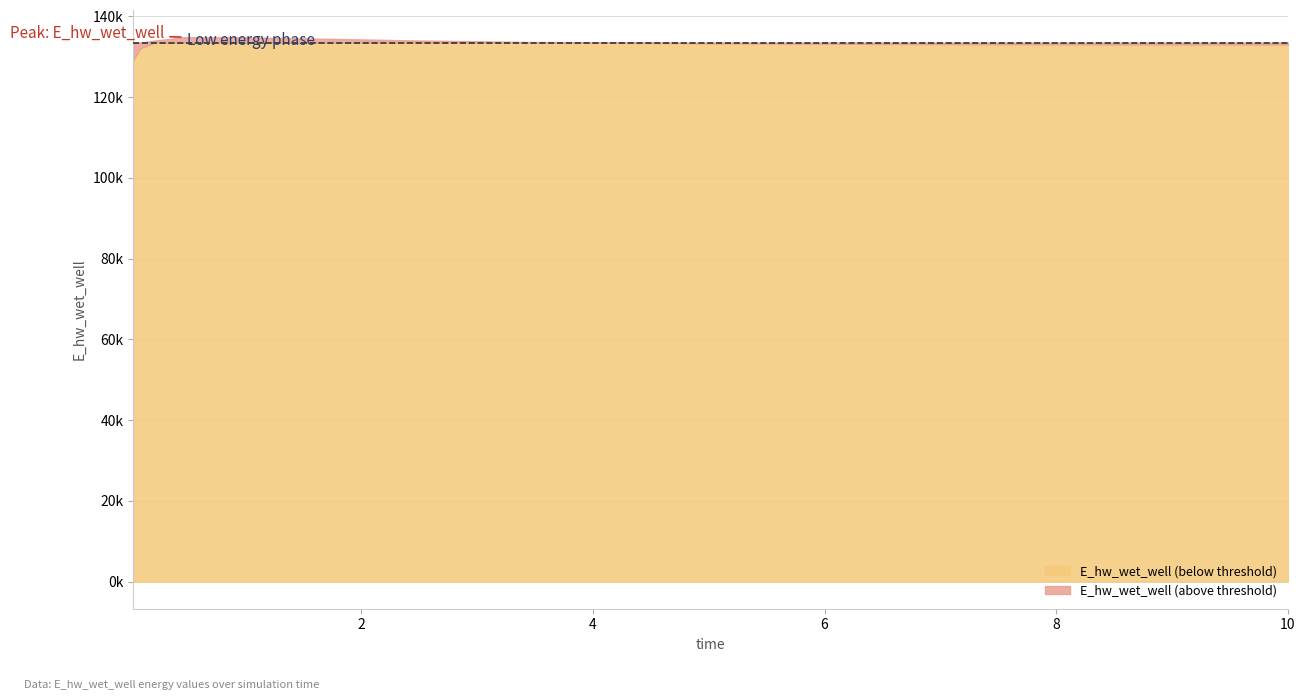

Reading left to right, what are all the values shown in this chart?

0.03125=129139.3	0.09375=132100.1	0.21875=133994.8	0.46875=134813.4	0.96875=134799.5	1.96875=134287.7	2.46875=134015.3	3.46875=133629.9	4.46875=133396.6	5.46875=133254.2	6.46875=133164.0	7.46875=133104.4	8.46875=133063.7	9.46875=133035.4	10=133024.2